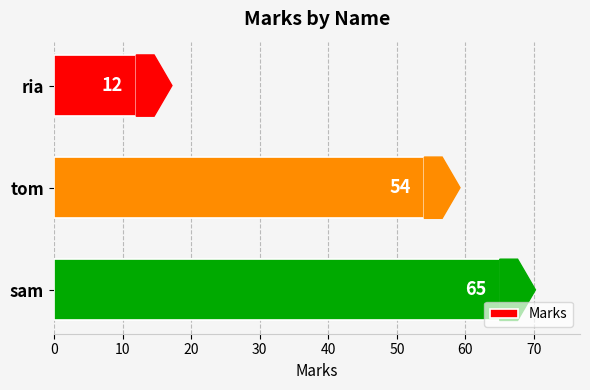

Where is the data nearest to the value 38?

tom